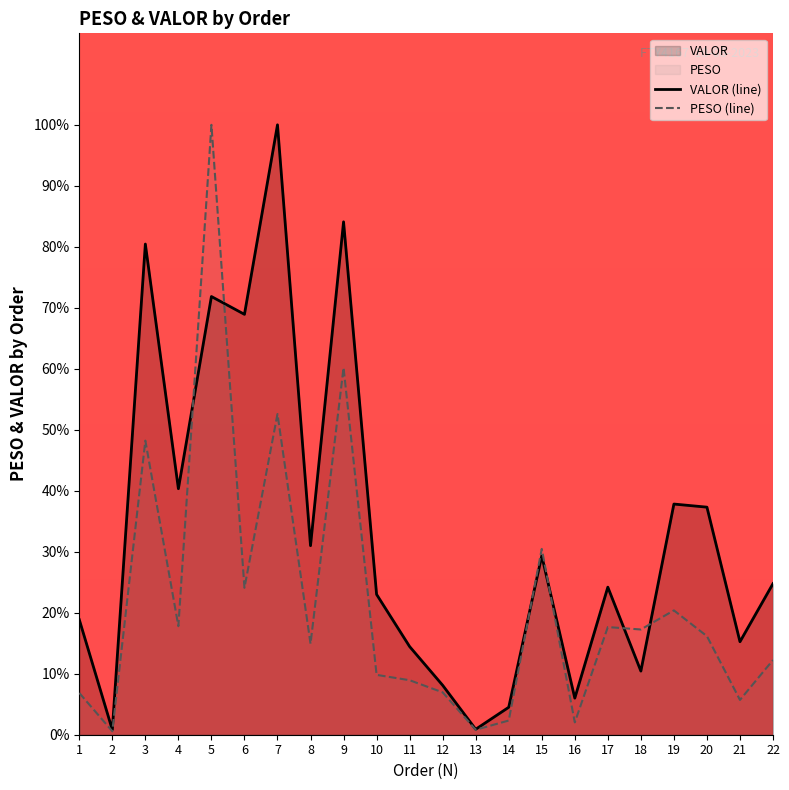

What is the difference between the maximum and second lowest values in the VALOR (line) series?

99.1